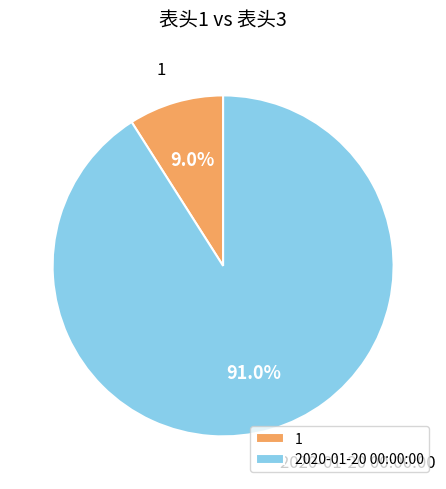

Is there a majority slice in this chart?

Yes